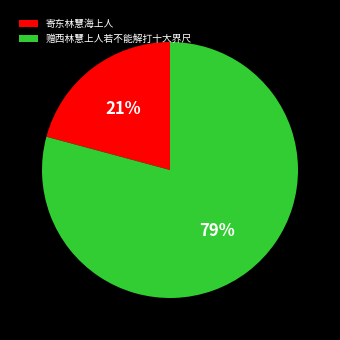

What is the smallest slice in the pie chart?

寄东林慧海上人